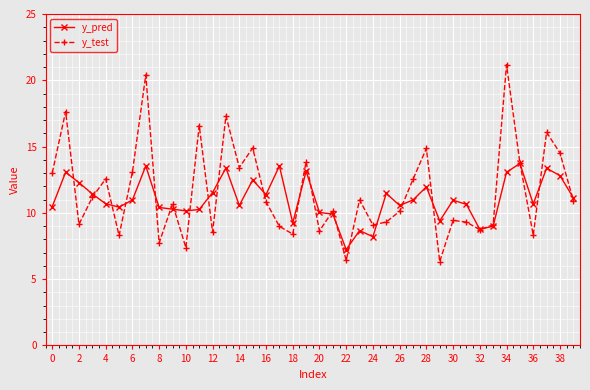

List the series in order of their overall mean, highest first.

y_test, y_pred